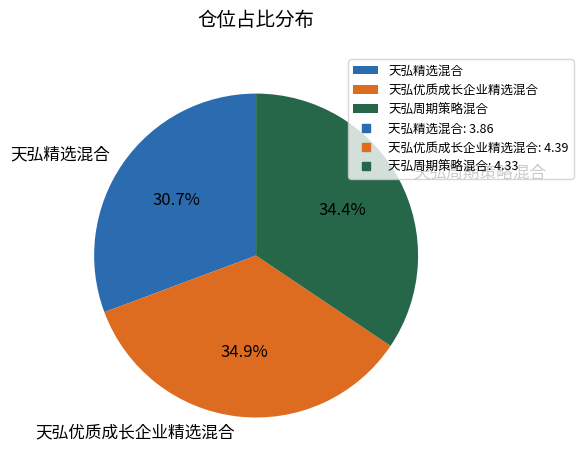

Is it true that 天弘优质成长企业精选混合 is 25% of the pie?

False